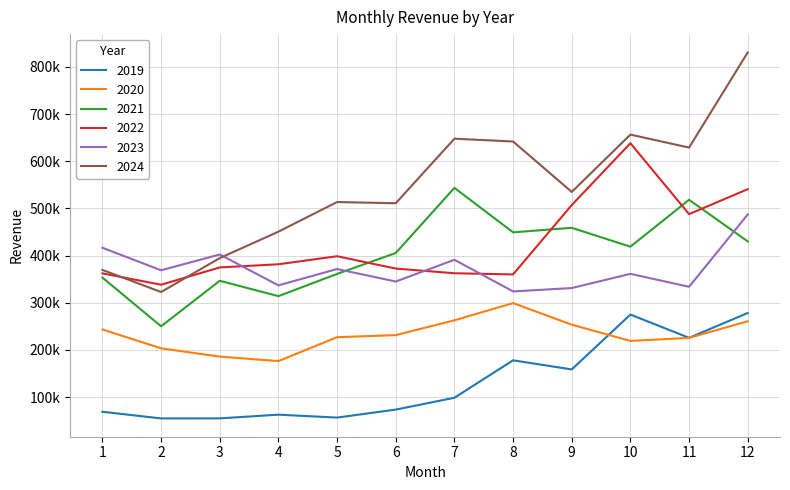

True or false: 2021 and 2024 cross at least once.

False